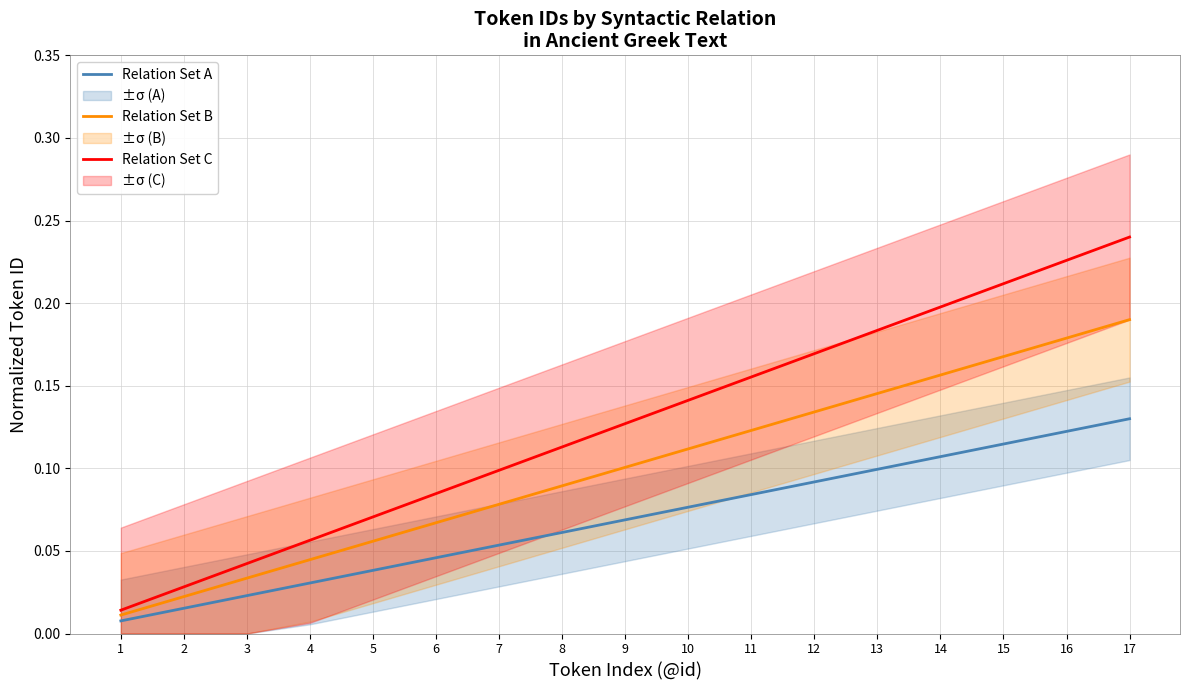

The Relation Set C series shows 0.1 at 6. True or false?

True